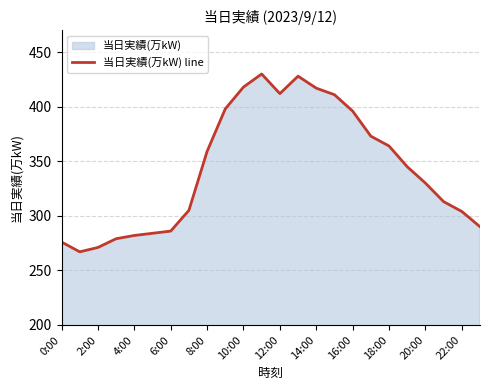

What value does the data have at 22:00, to the nearest 5?

305